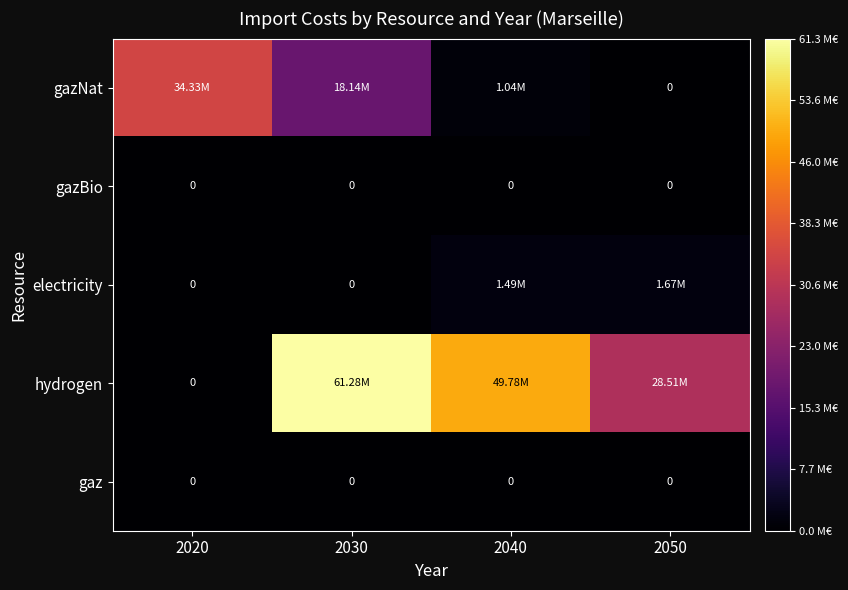

The gazNat series shows 10594112.9 at 2050. True or false?

False